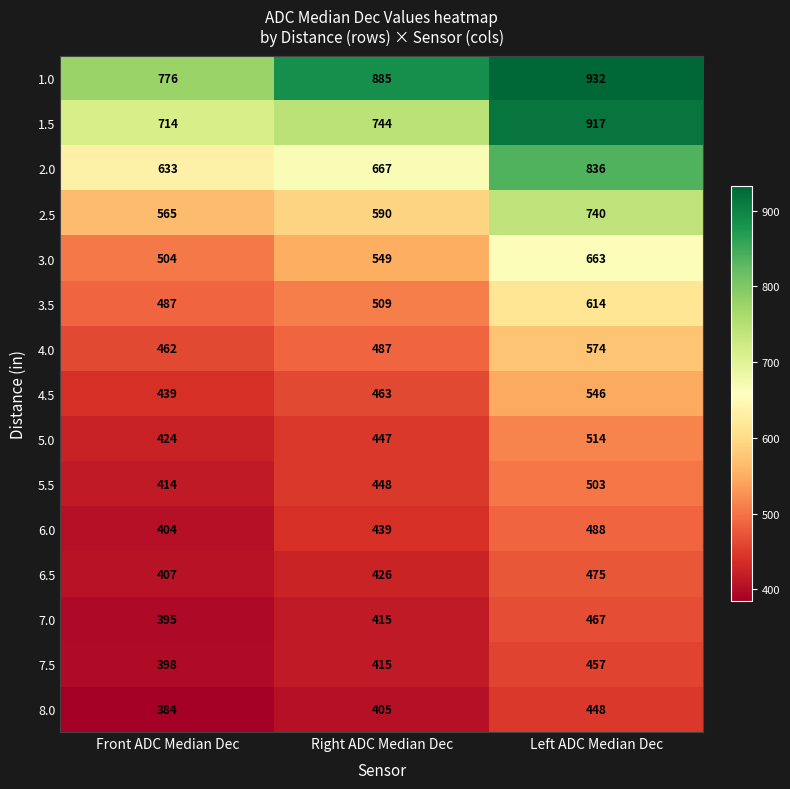

At which label is 6.0 closest to 446?

Right ADC Median Dec